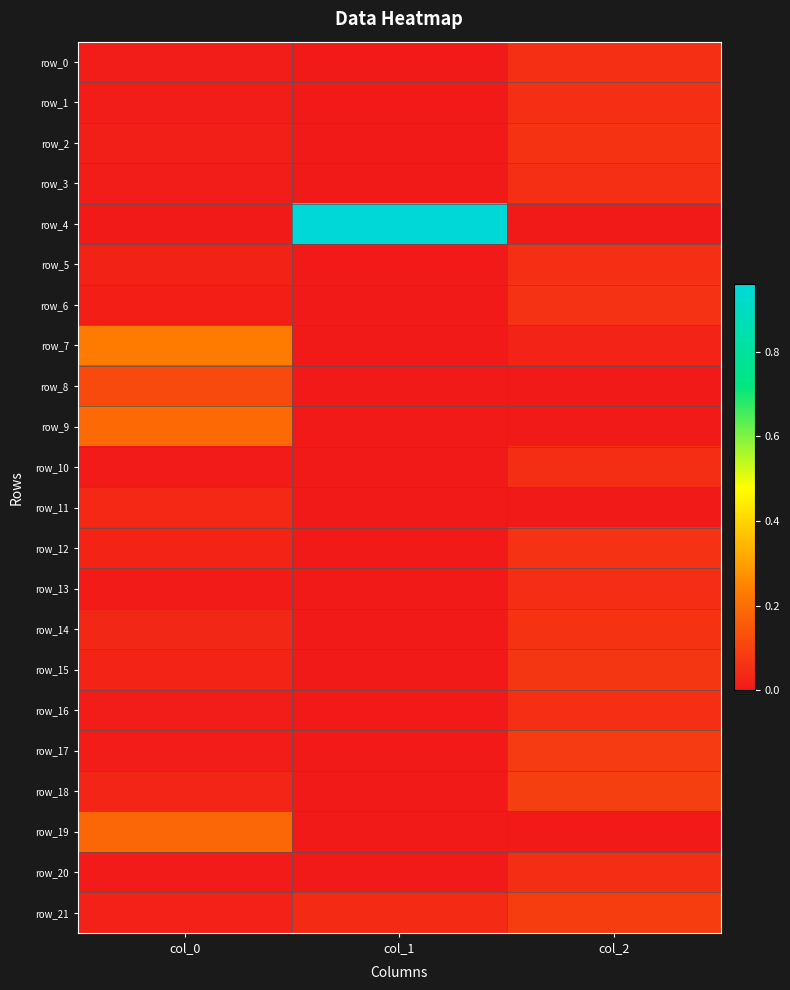

What is the difference between the highest and lowest values at col_0?

0.2